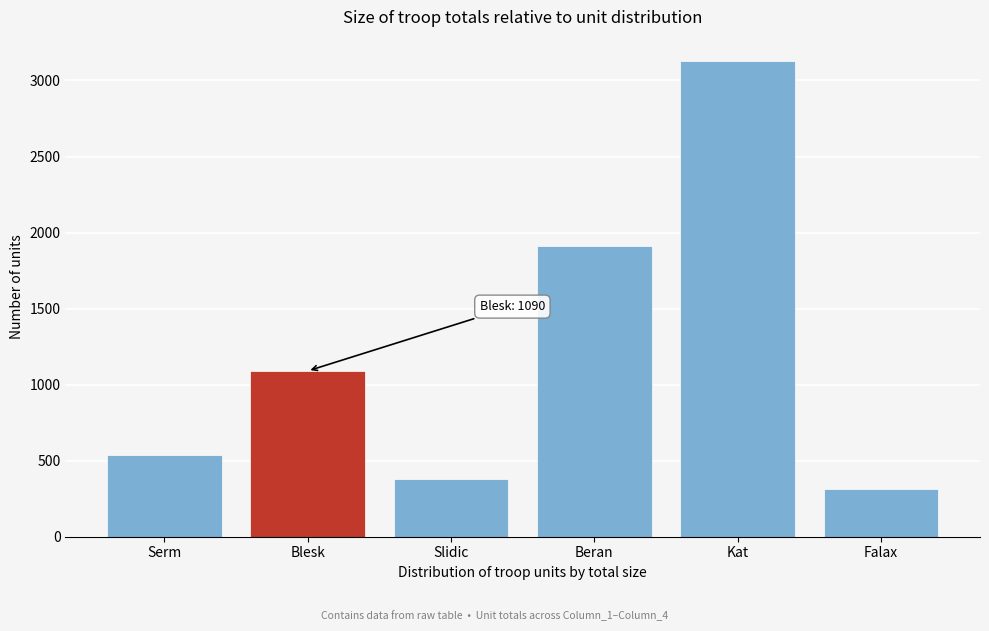

Reading left to right, extract all data points from this chart.

535	1090	380	1910	3130	315